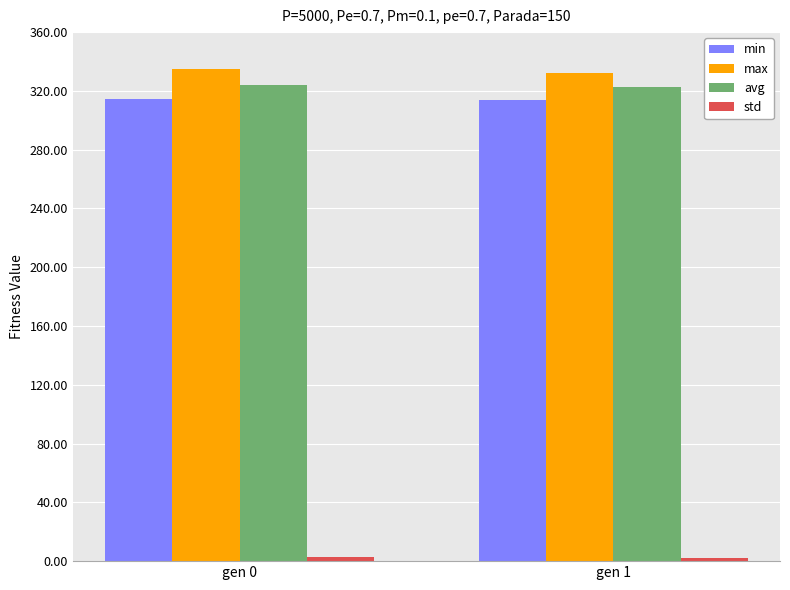

The min series shows 409.7 at gen 0. True or false?

False